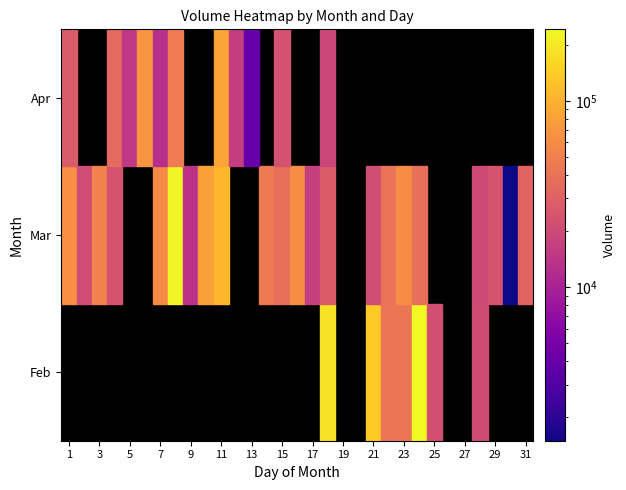

Rank the series by their maximum value, from highest to lowest.

2, 3, 4